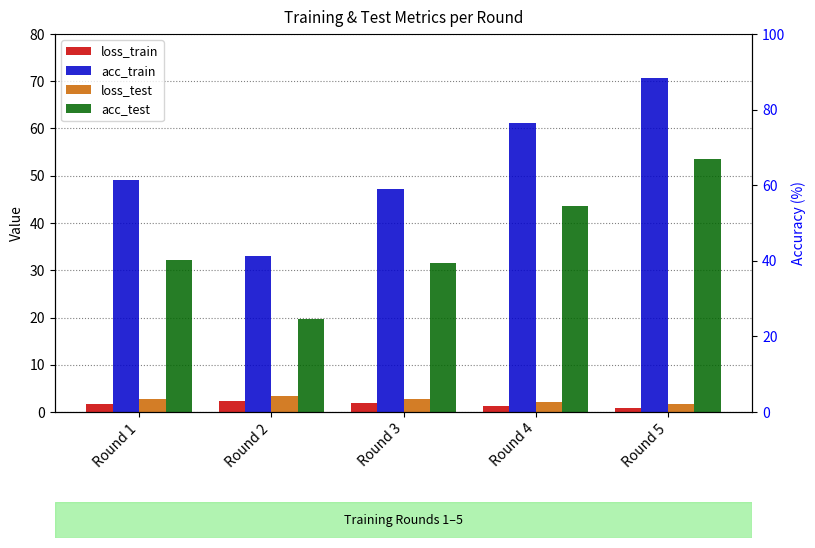

What are all the series names shown in the legend?

loss_train, acc_train, loss_test, acc_test